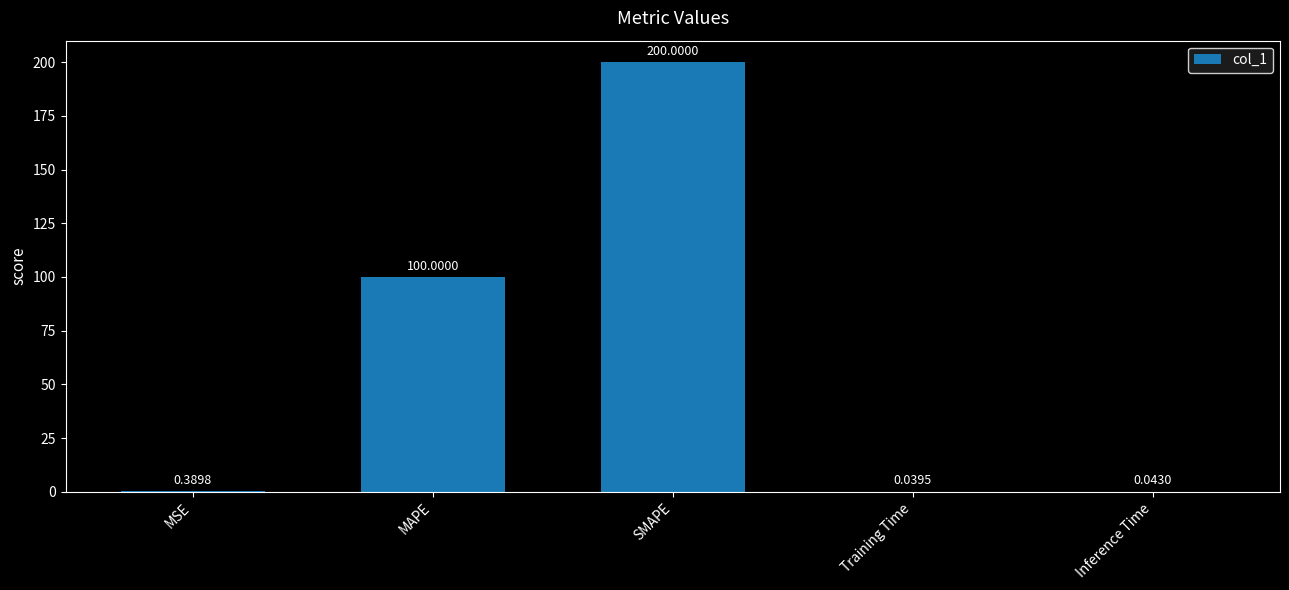

Are the bars horizontal?

No